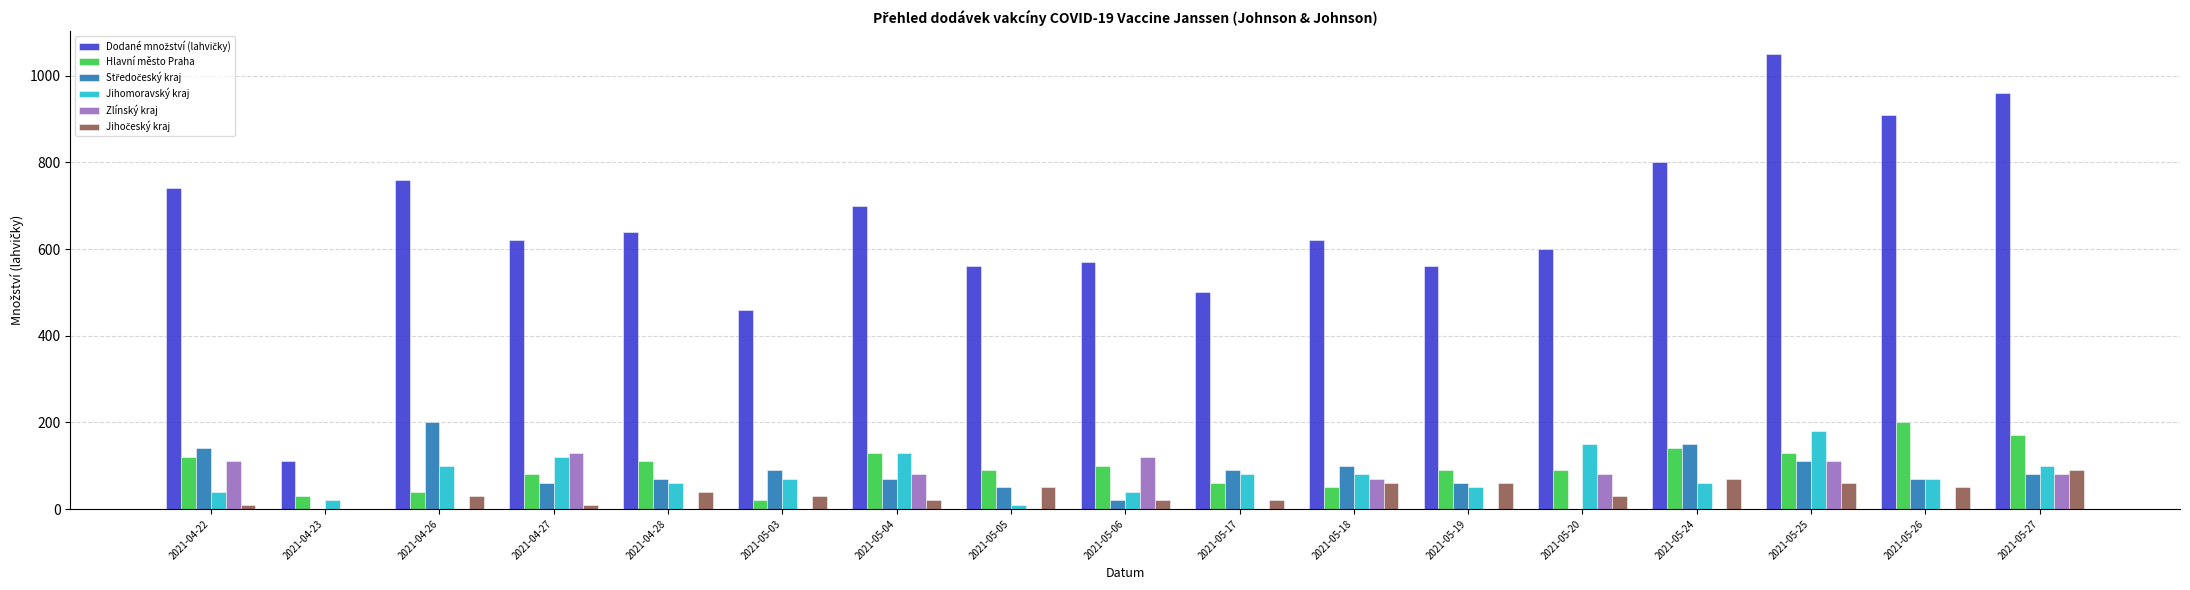

At which category is the sum across all series the highest?

2021-05-25